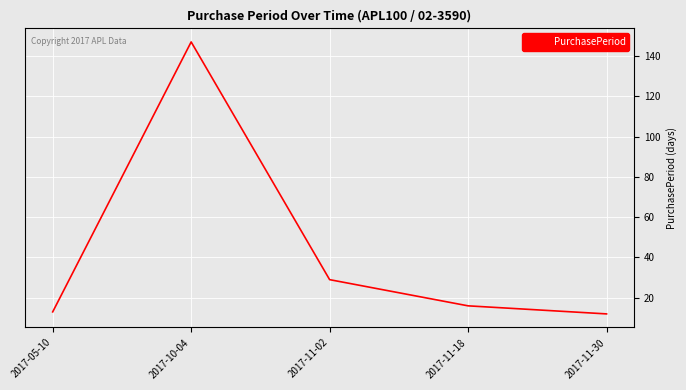

What position from the left is 2017-10-04?

2